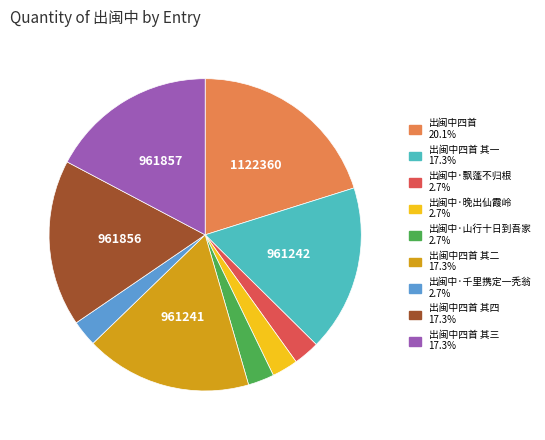

Does any single category account for the majority?

No